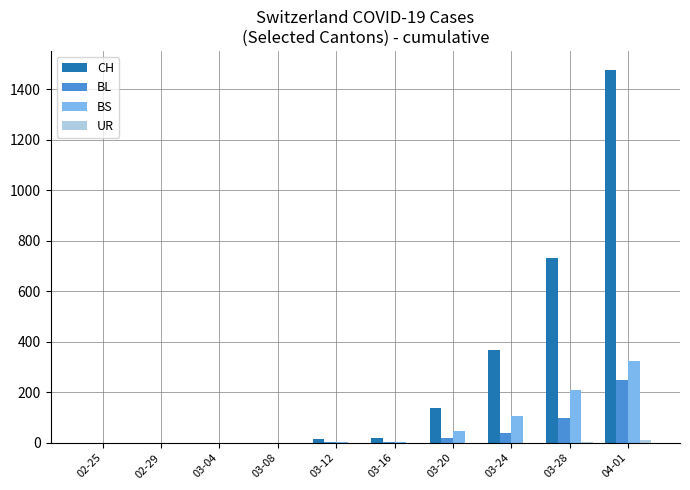

At which category is the sum across all series the highest?

04-01